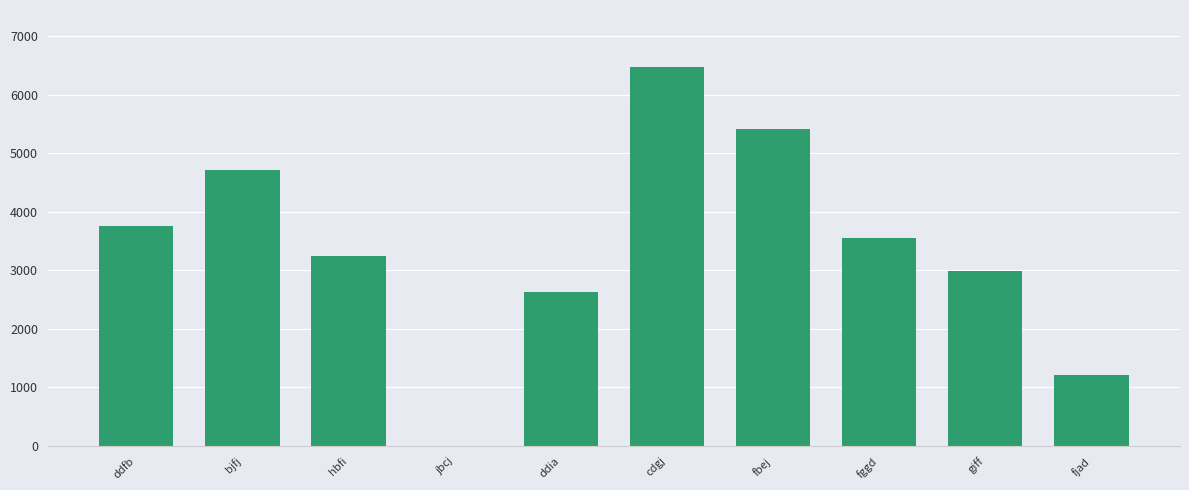

What is the change in value from fbej to fggd?

-1854